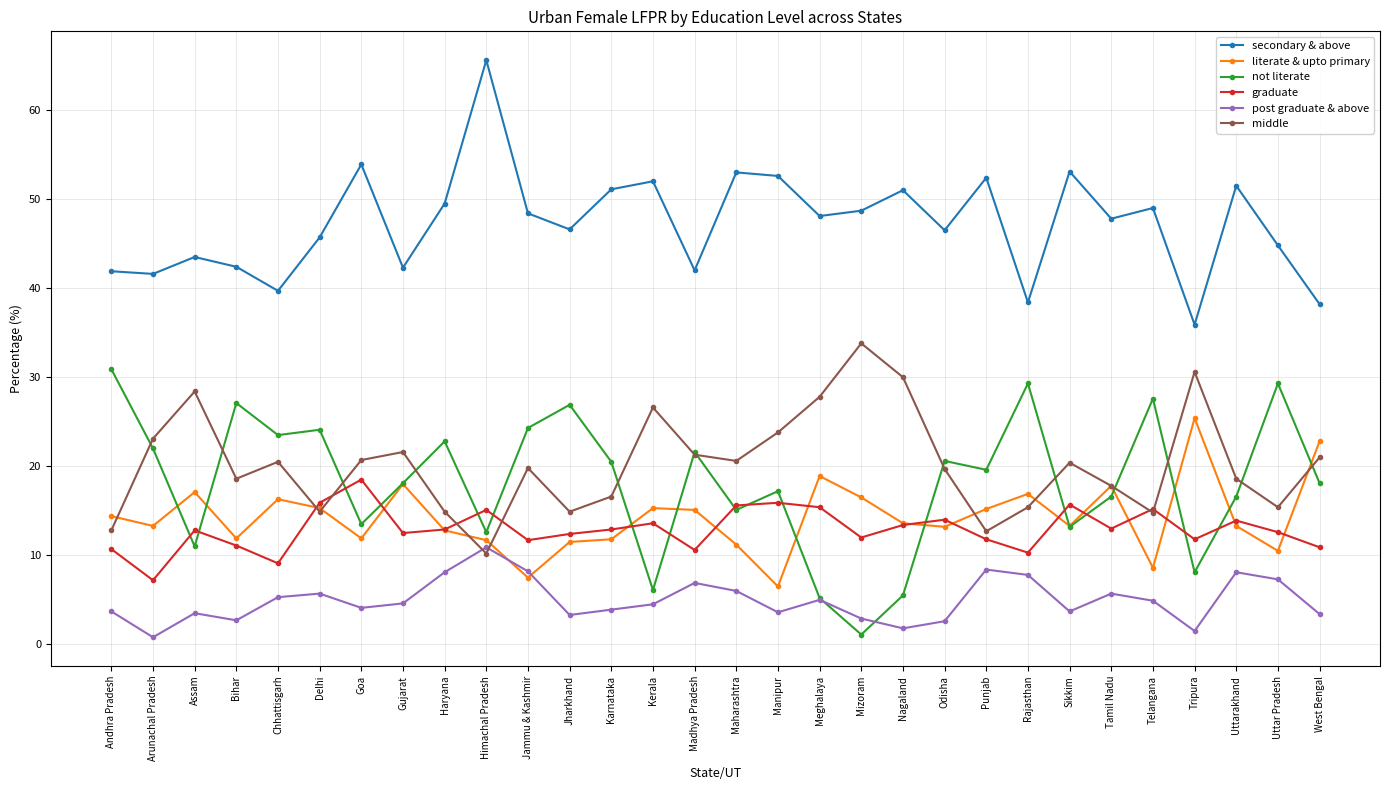

True or false: middle has a value of 8.0 at Tripura.

False